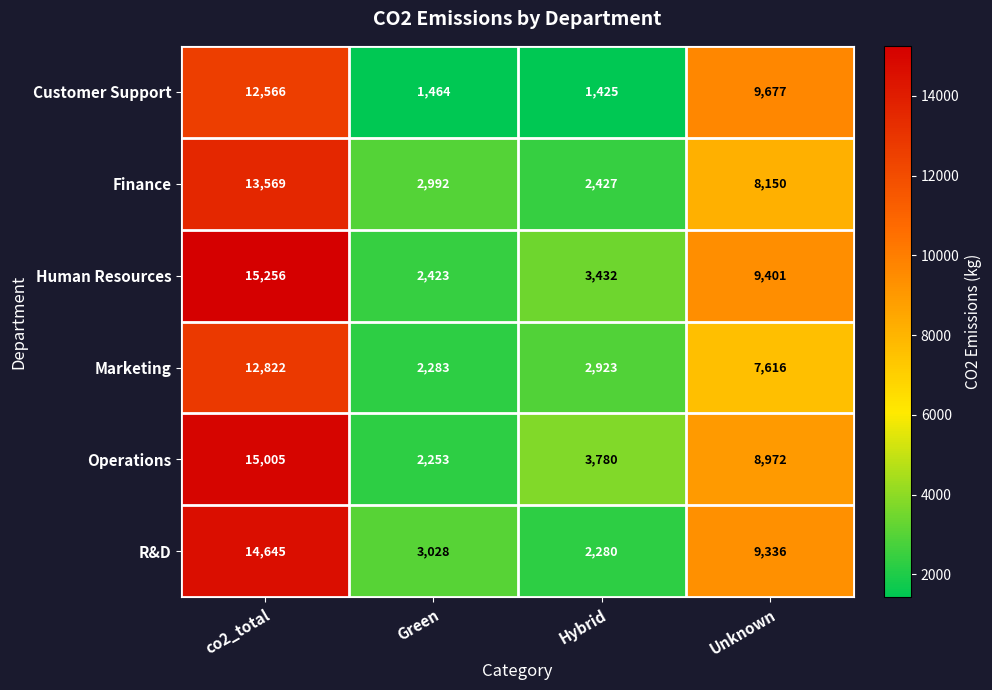

Is it true that Finance equals 21273 at co2_total?

False